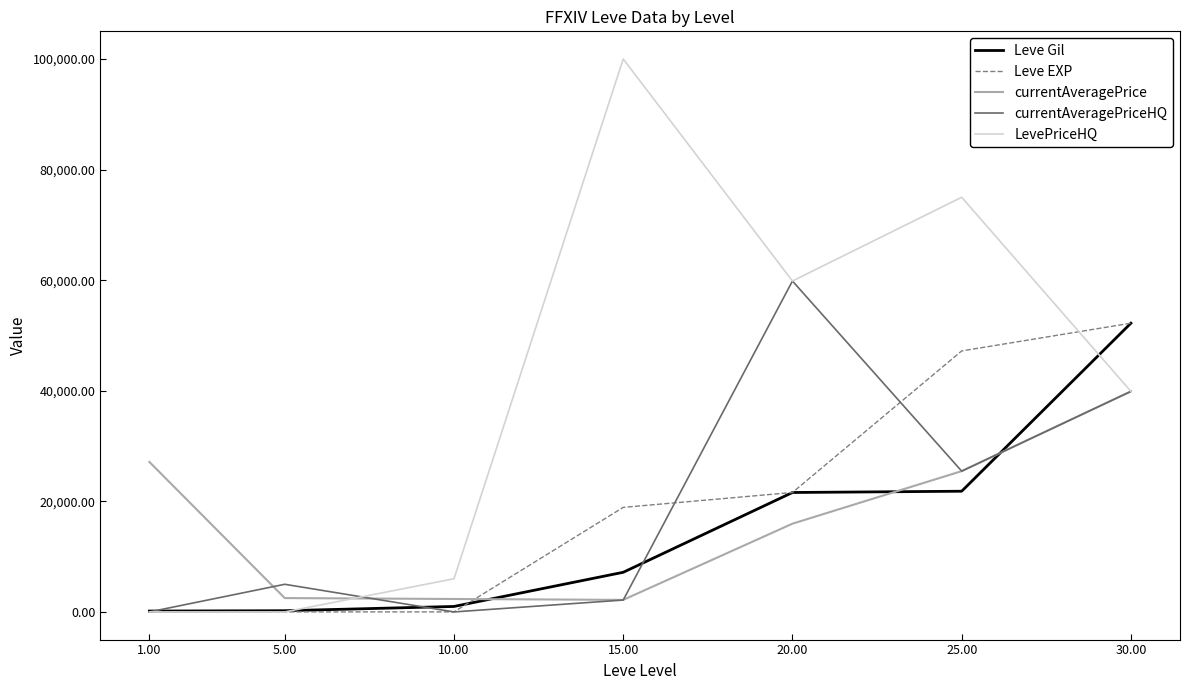

What is the highest value of the LevePriceHQ series?

100000.0